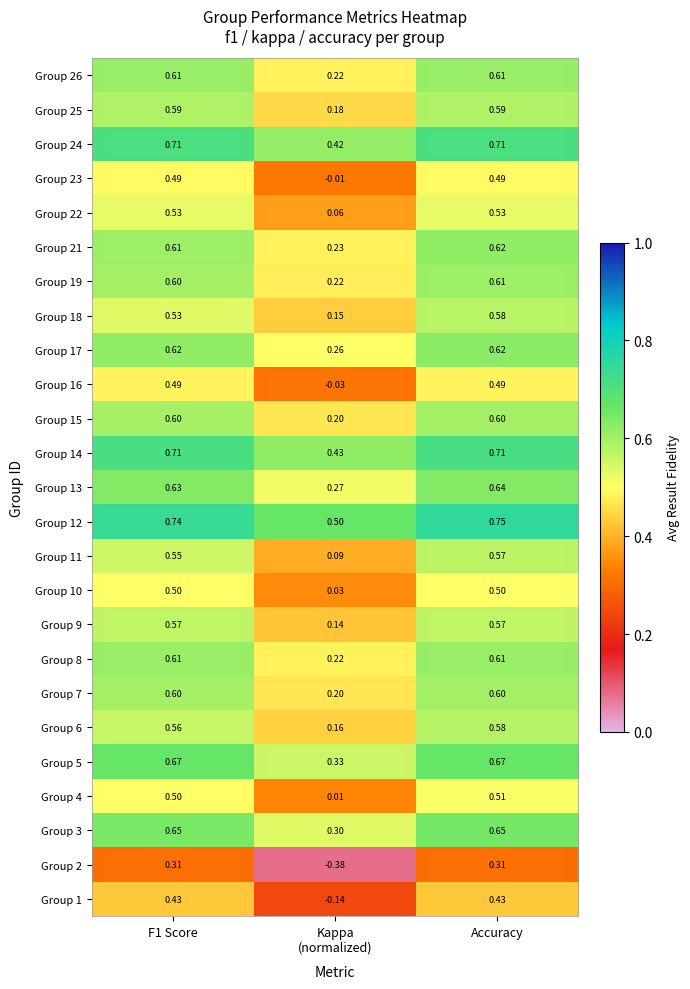

How many distinct data groups are displayed?

25